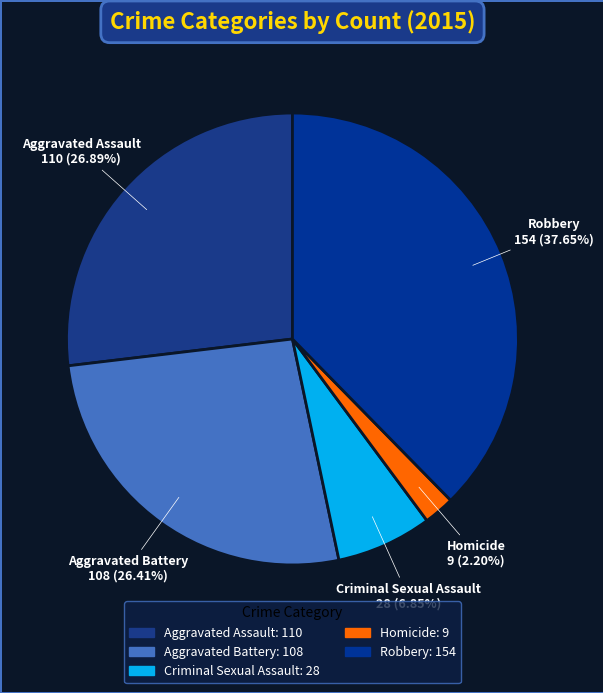

What portion of the pie excludes Aggravated Battery?

73.6%